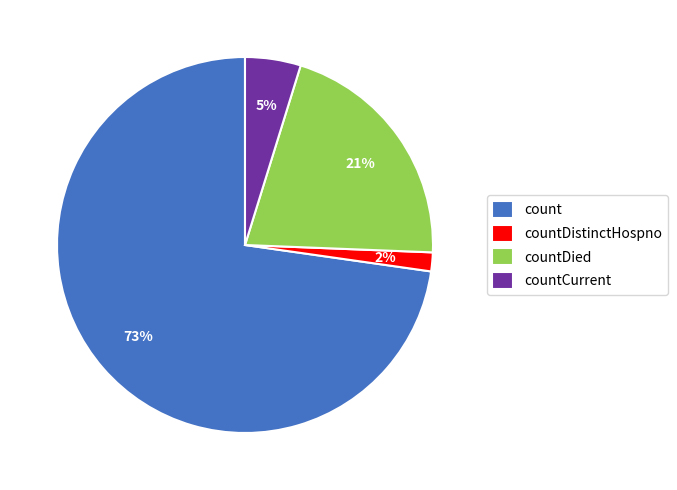

True or false: count accounts for 73% of the total.

True